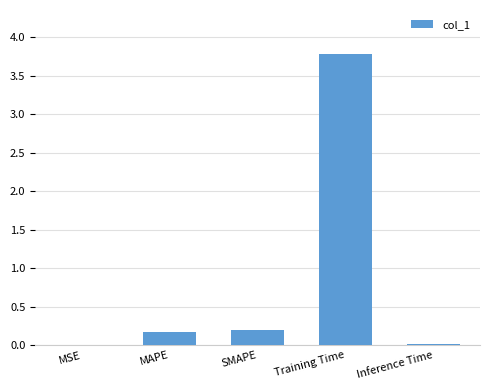

What is the difference between the values at MAPE and Training Time?

3.6